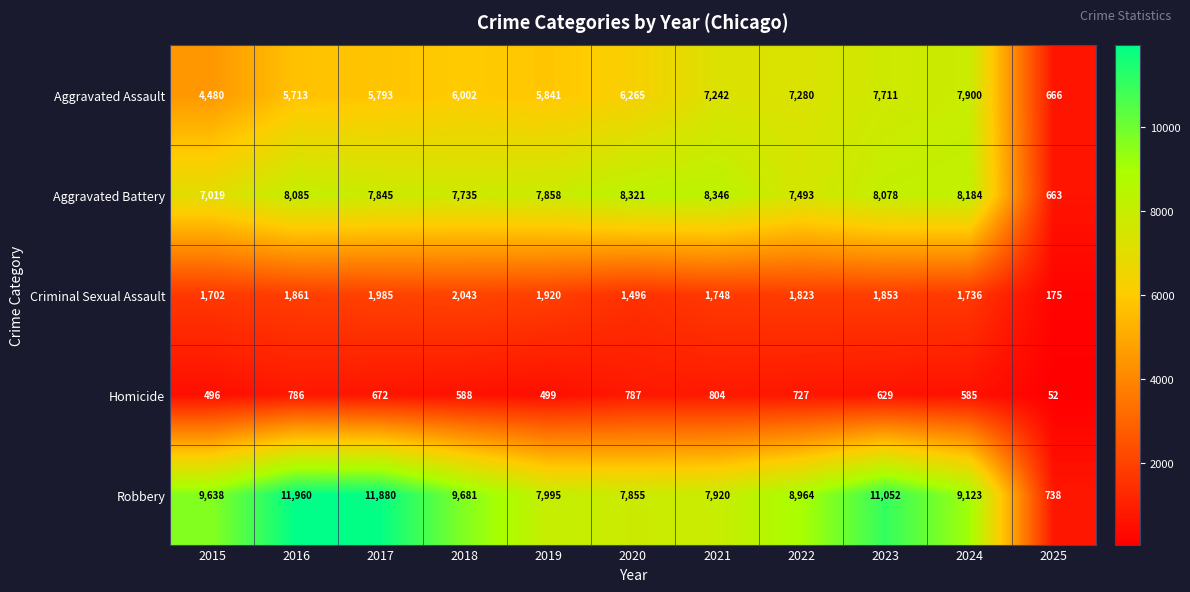

Rank the series by their maximum value, from lowest to highest.

Homicide, Criminal Sexual Assault, Aggravated Assault, Aggravated Battery, Robbery